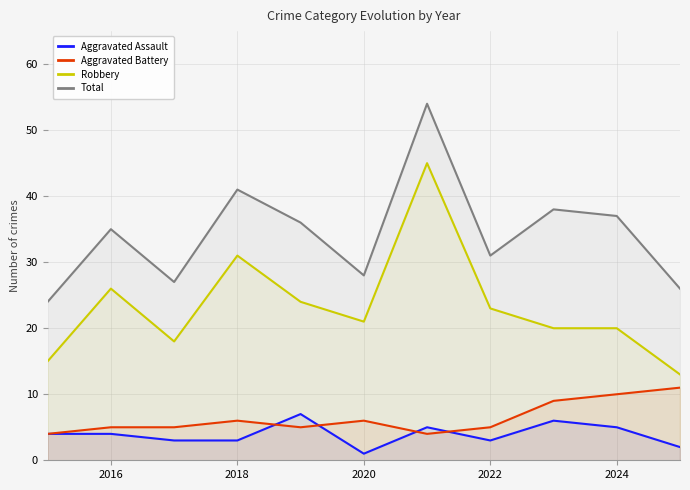

True or false: Aggravated Assault and Total cross at least once.

False